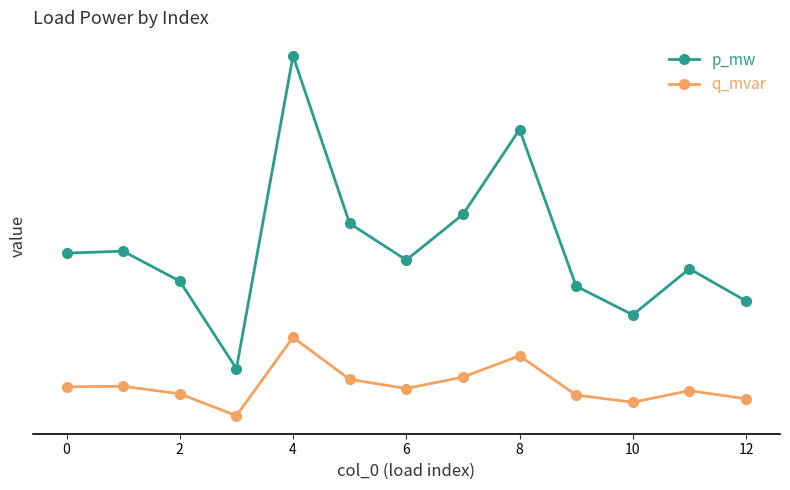

What are all the series names shown in the legend?

p_mw, q_mvar